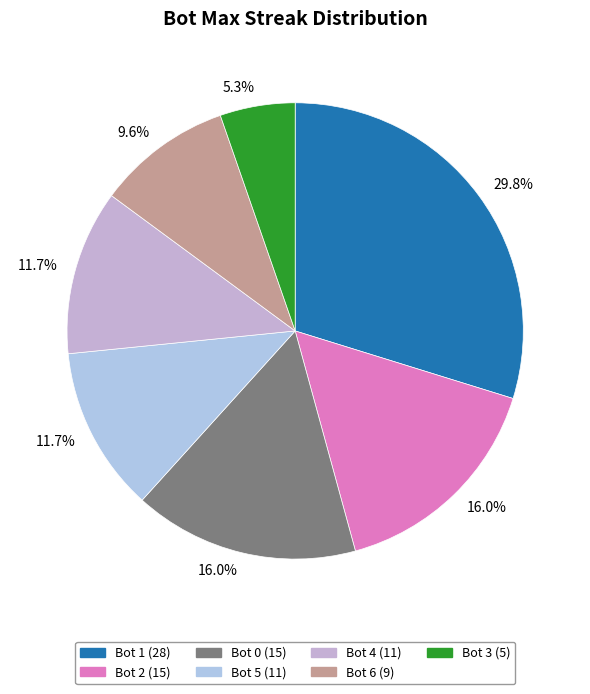

To the nearest percent, what is the difference between the largest and smallest slice percentages?

24%